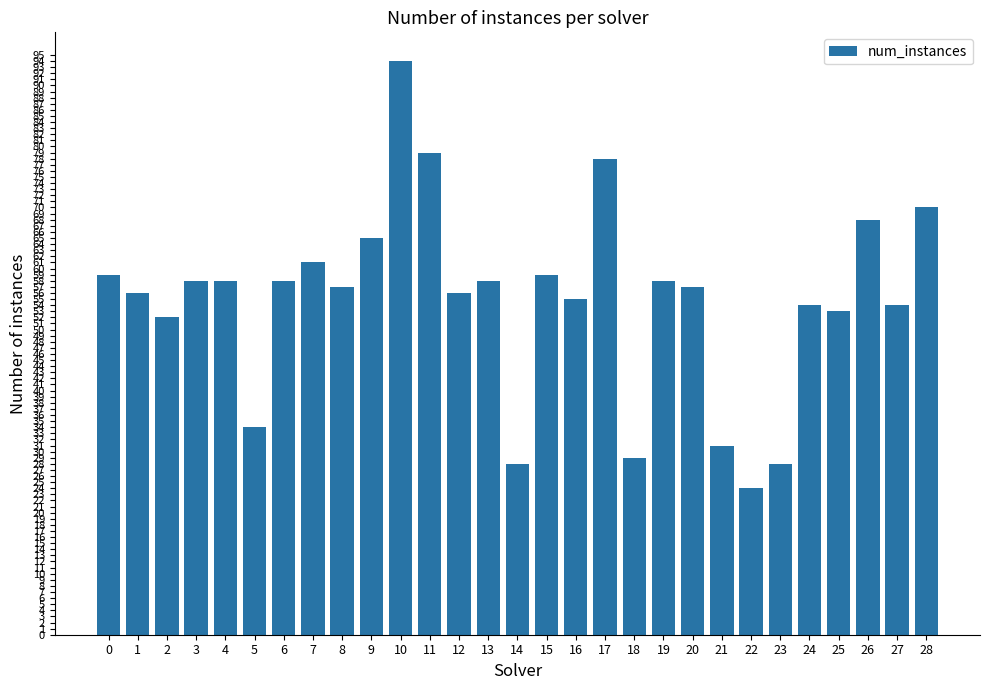

How many data points does each series have?

29